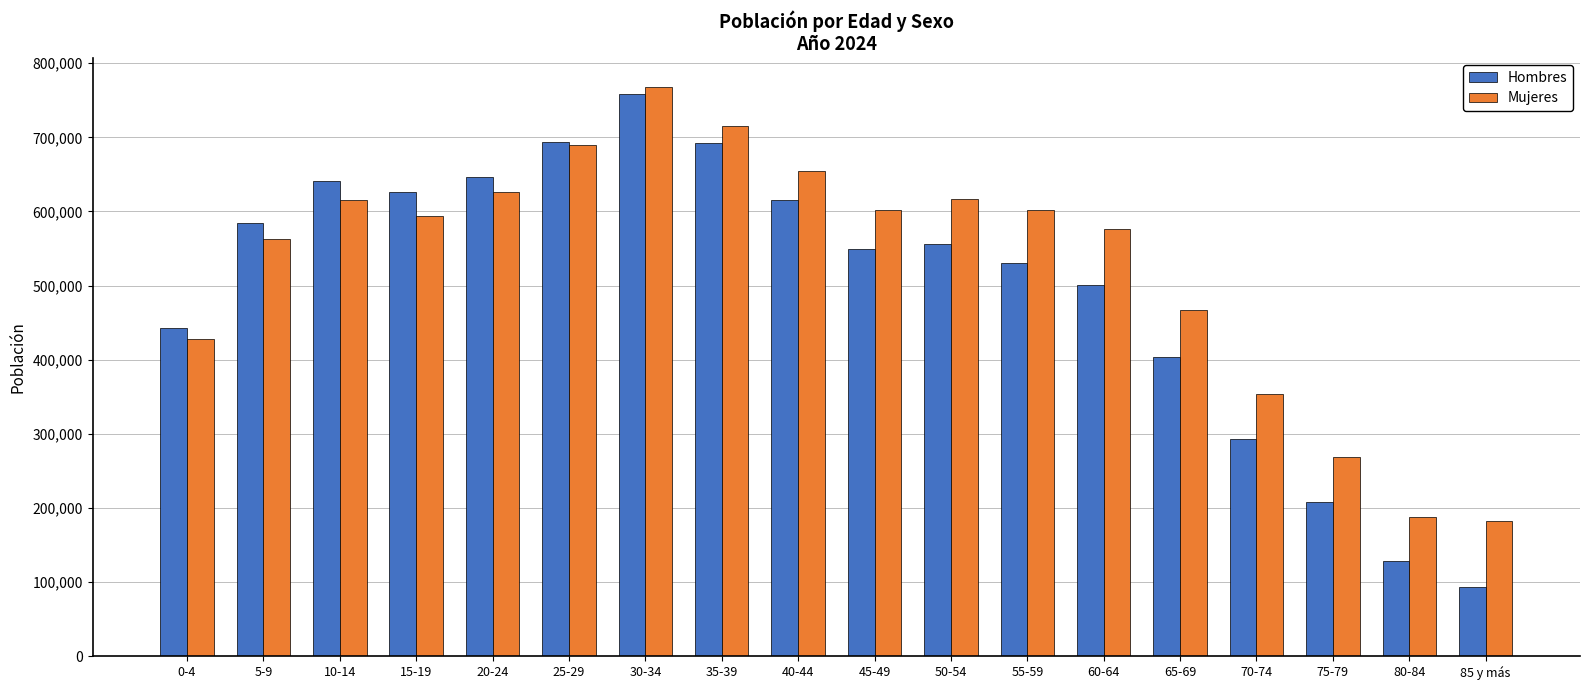

What is the label of the 12th bar from the left?

55-59